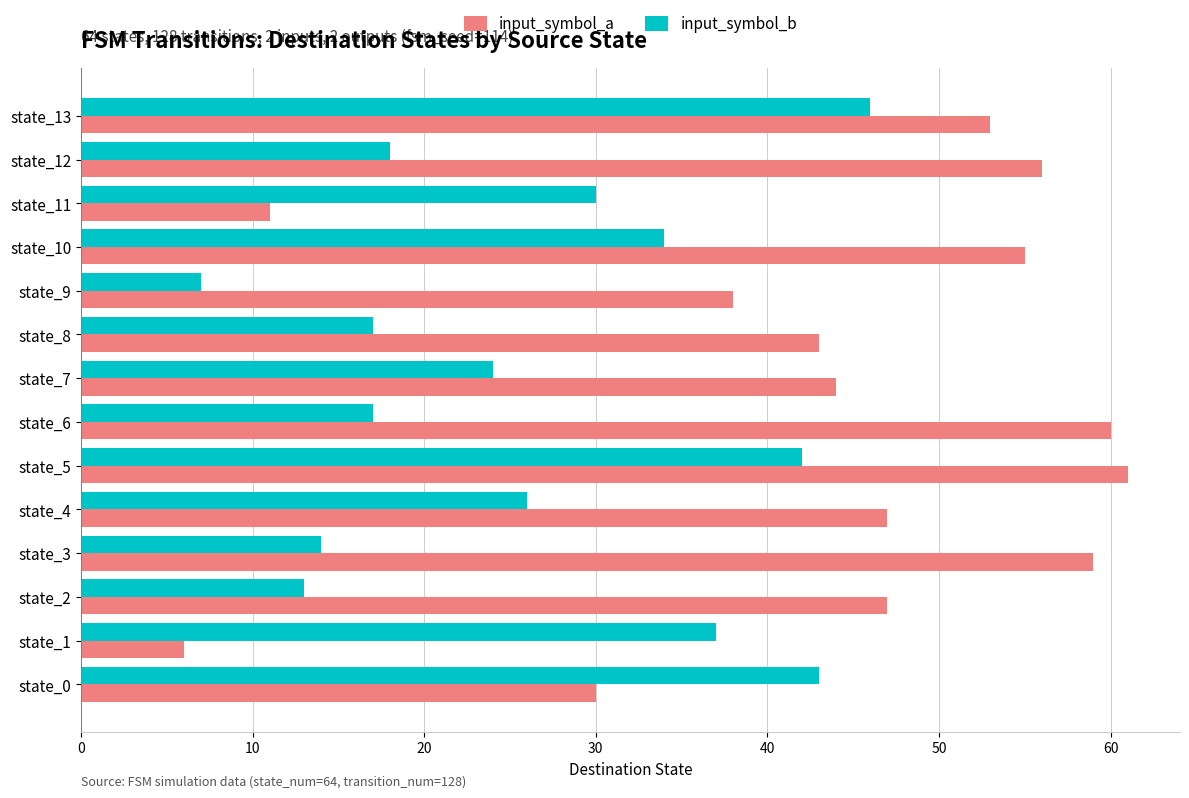

Which series has the largest total across all categories?

input_symbol_a